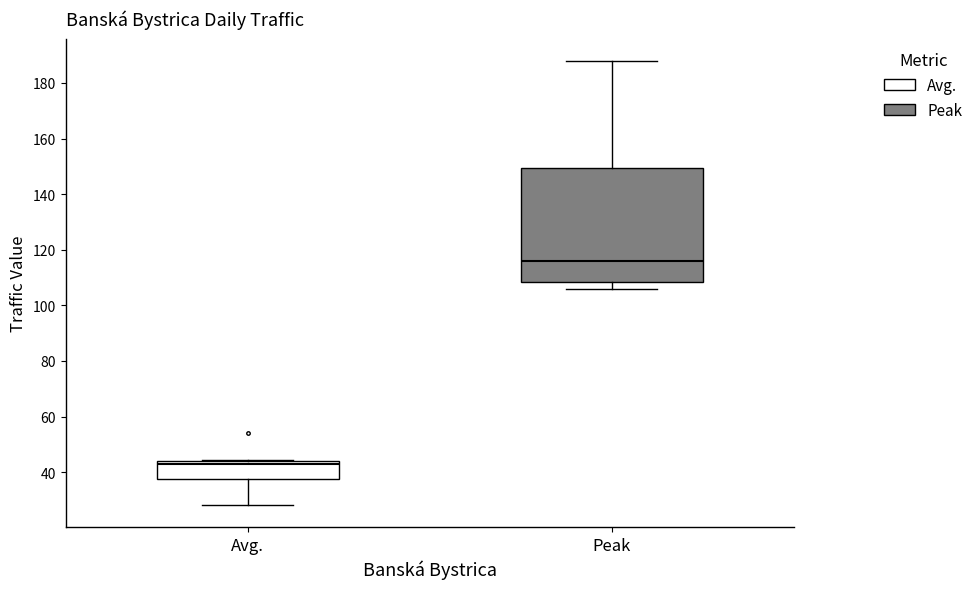

Reading left to right, transcribe this box plot: for each box, give where its median line is, the range the box spans, and where its two whiskers end, as read against the y-axis. The values are not printed on the chart, so give them approximately, as read against the axis.

Avg.: median 42, box 38 to 44, whiskers 28 to 44 (just above the box's upper edge)
Peak: median 116, box 108 to 150, whiskers 106 to 188